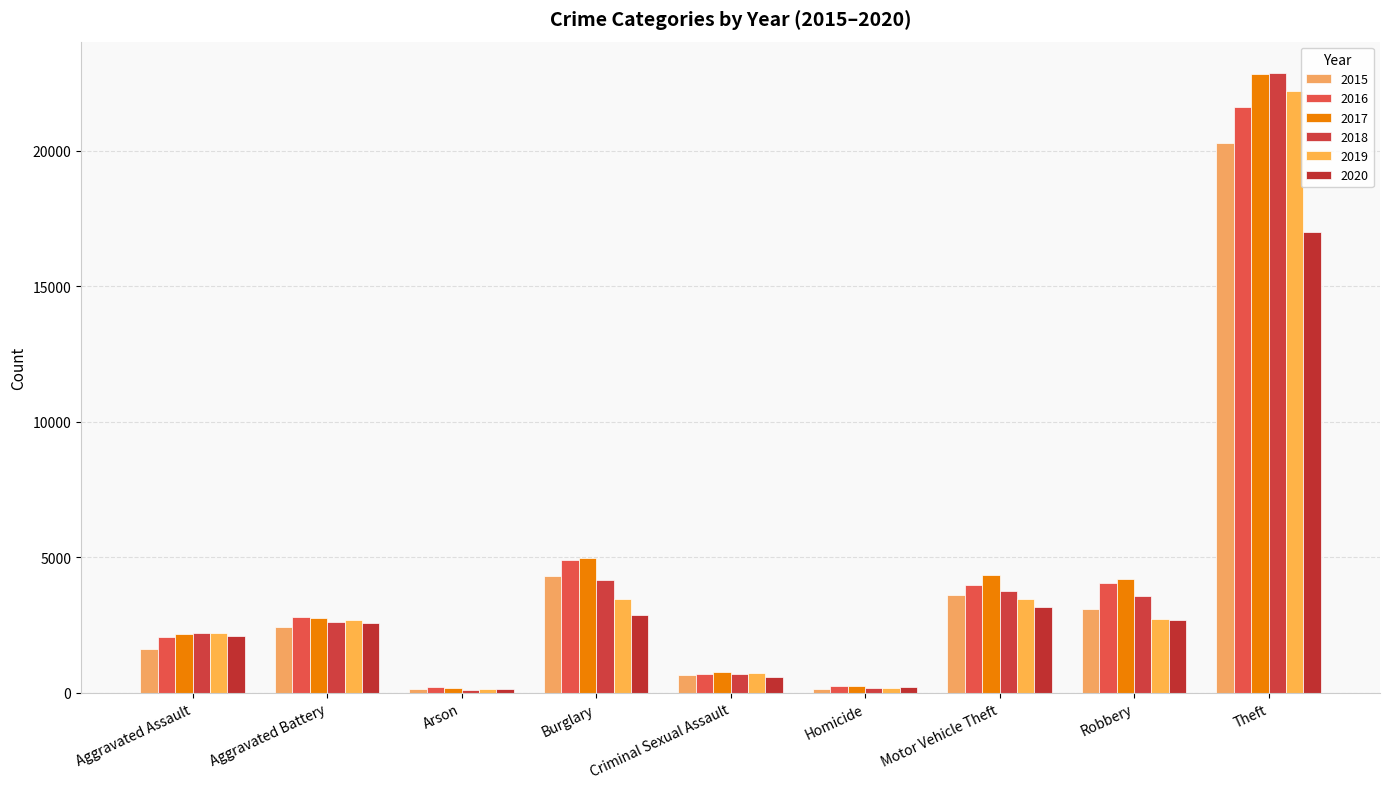

What are all the series names shown in the legend?

2015, 2016, 2017, 2018, 2019, 2020